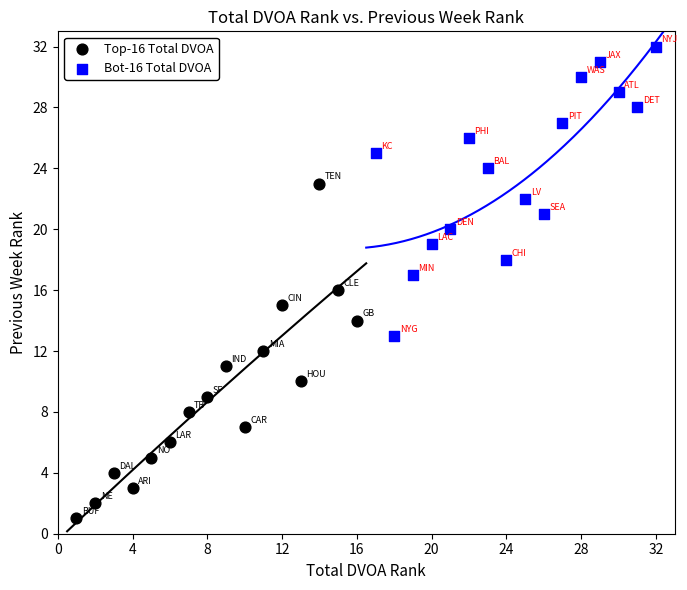

Which series contains the lowest Y value?

Top-16 Total DVOA